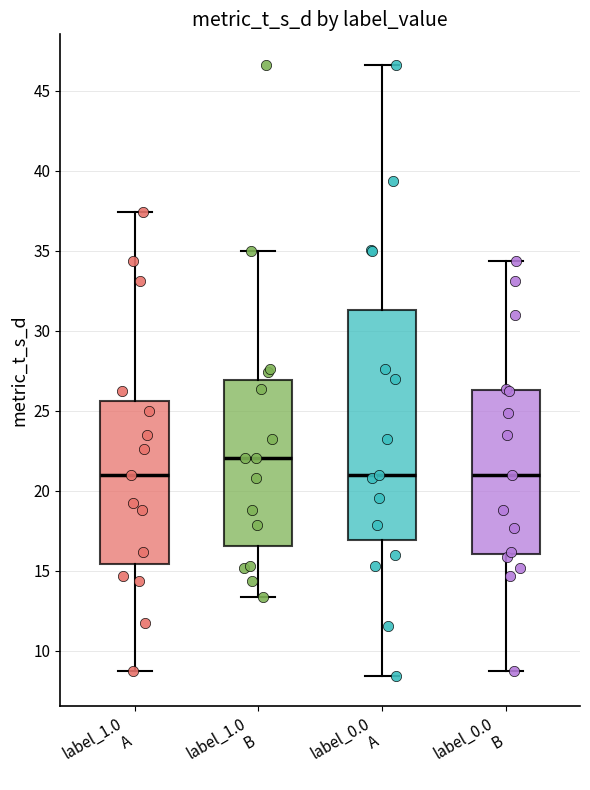

Which box's median line is the highest?

label_1.0 B